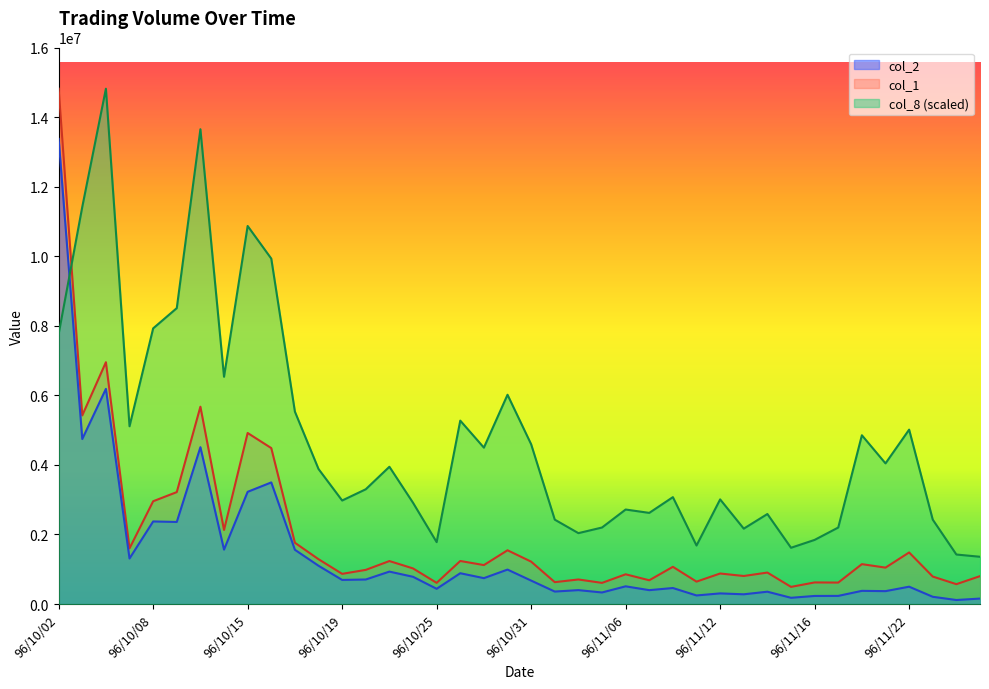

How many interior local peaks does the col_2 series have?

14